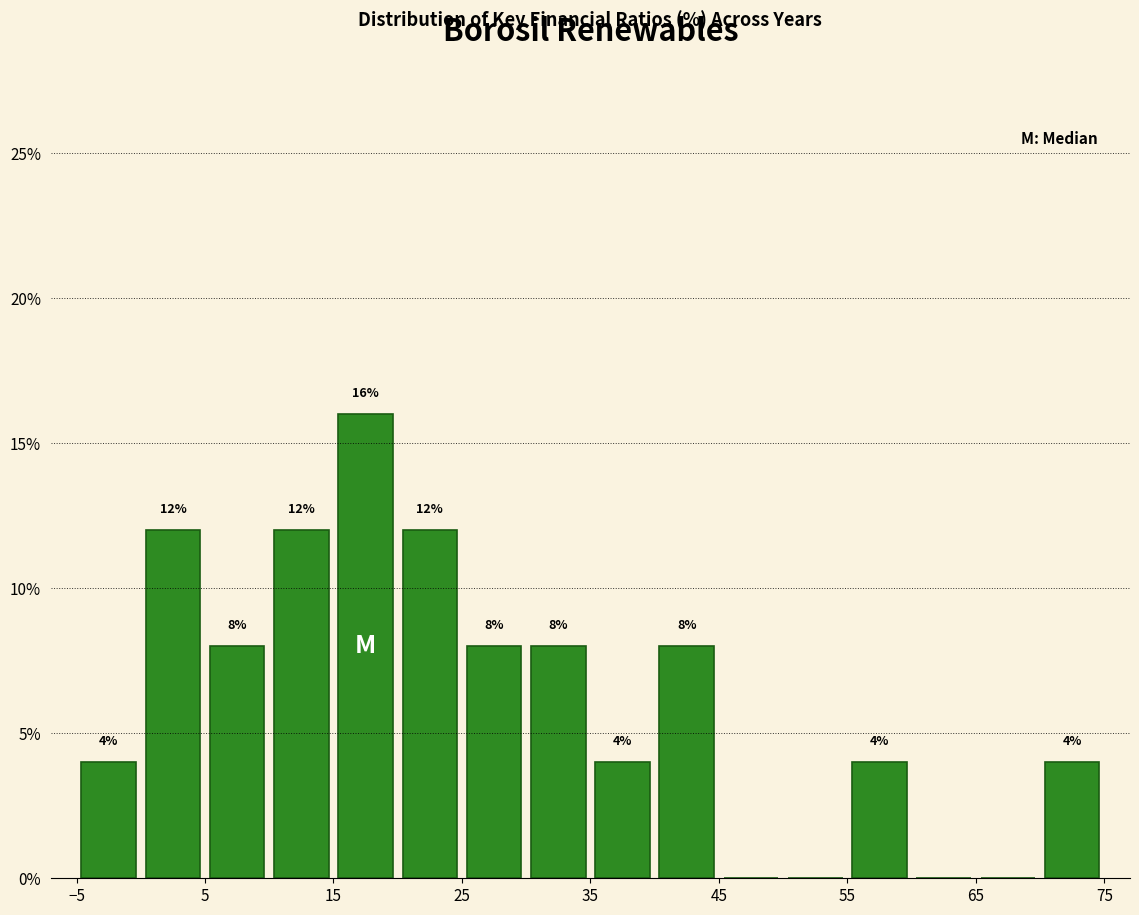

Over which range of the x-axis is the bar tallest?

15 to 20